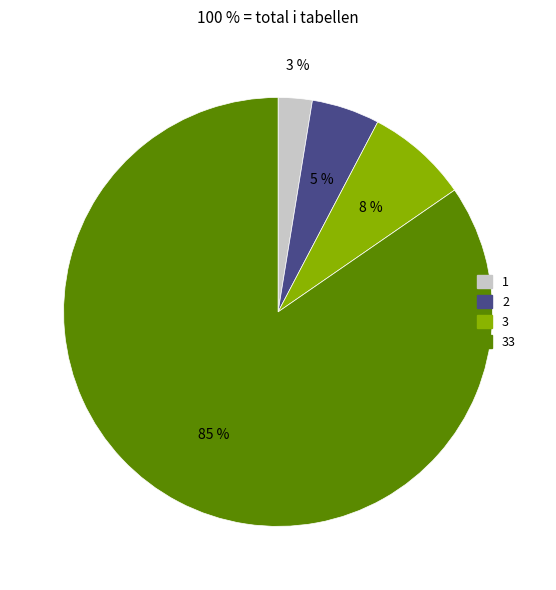

What percentage is the 2 slice, to the nearest percent?

5%